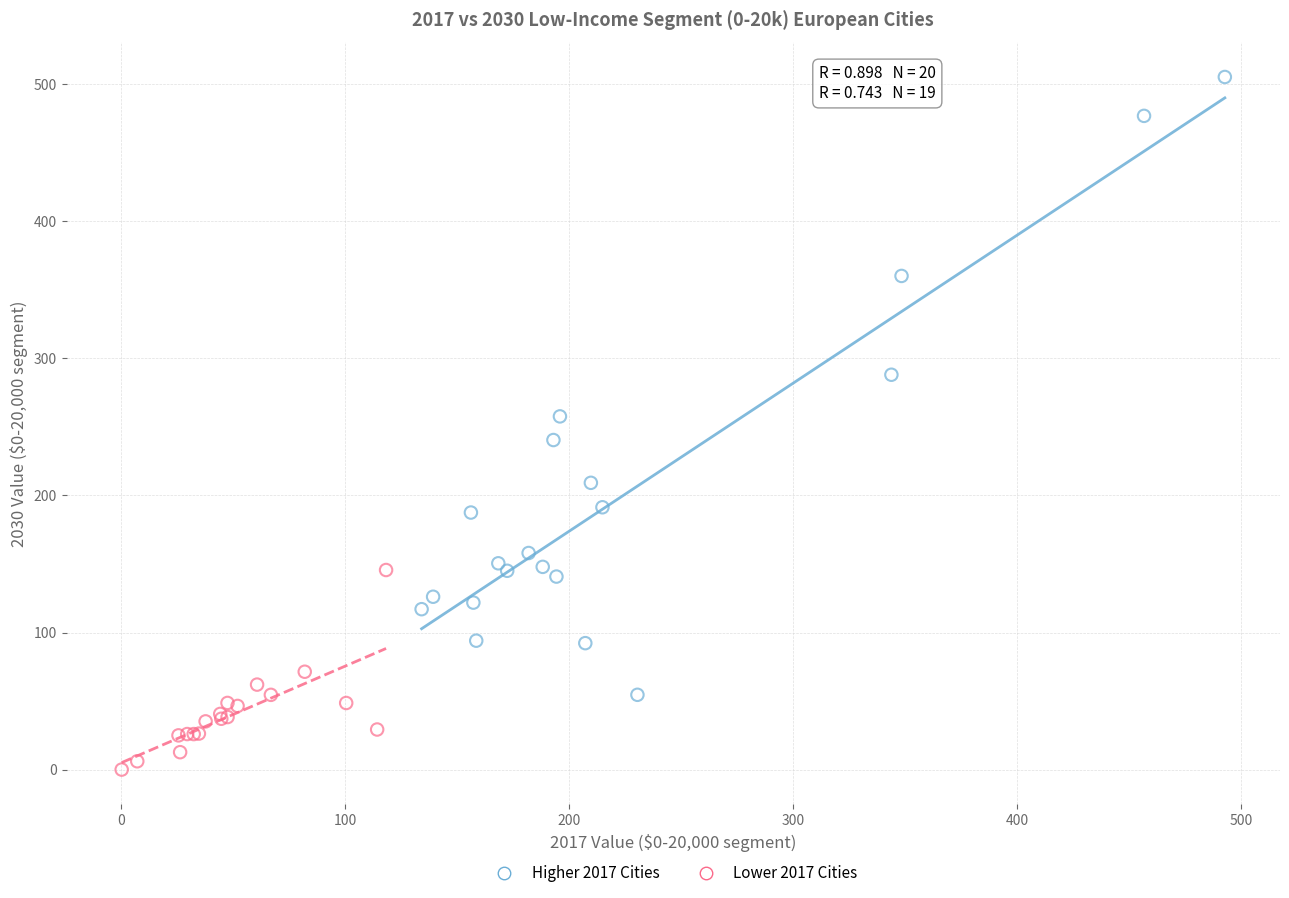

Which series reaches the maximum Y coordinate?

Higher 2017 Cities